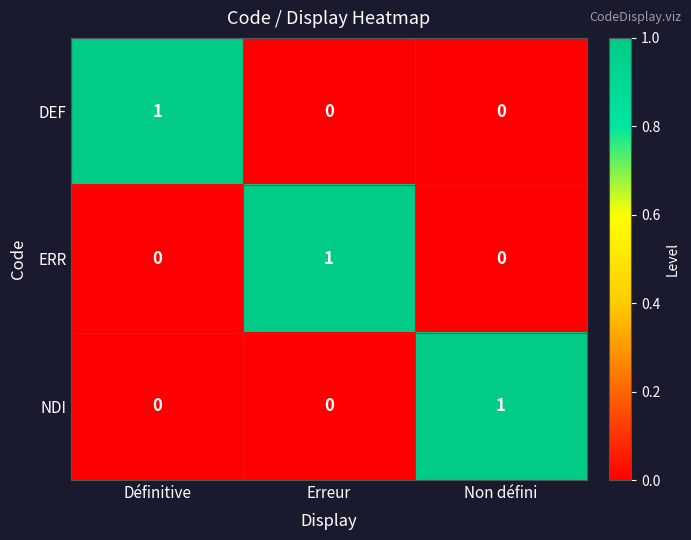

At which label does DEF reach its peak?

Définitive